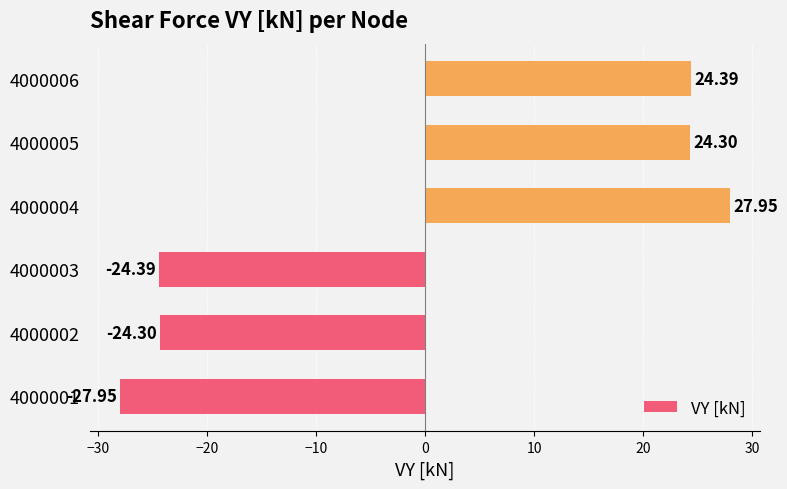

How many values exceed 24?

3